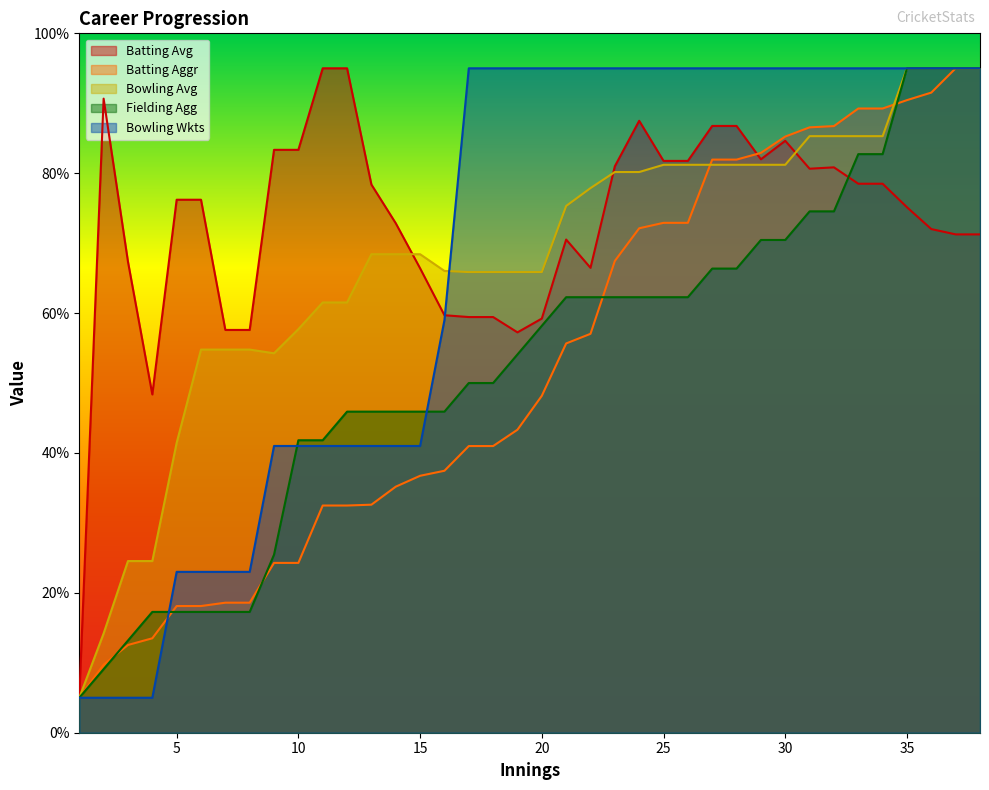

What is the minimum value shown in the chart?

5.0